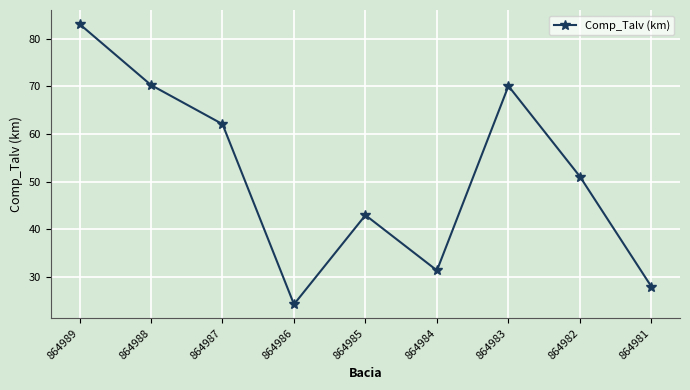

How many interior local valleys (lower than both neighbors) does the data have?

2